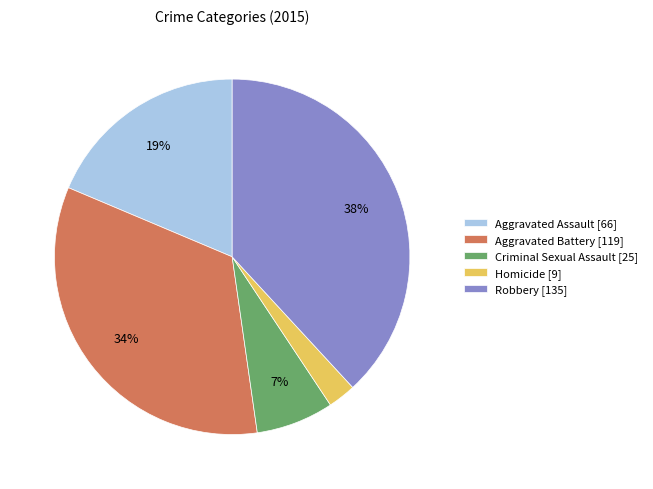

True or false: Homicide accounts for 3% of the total.

True